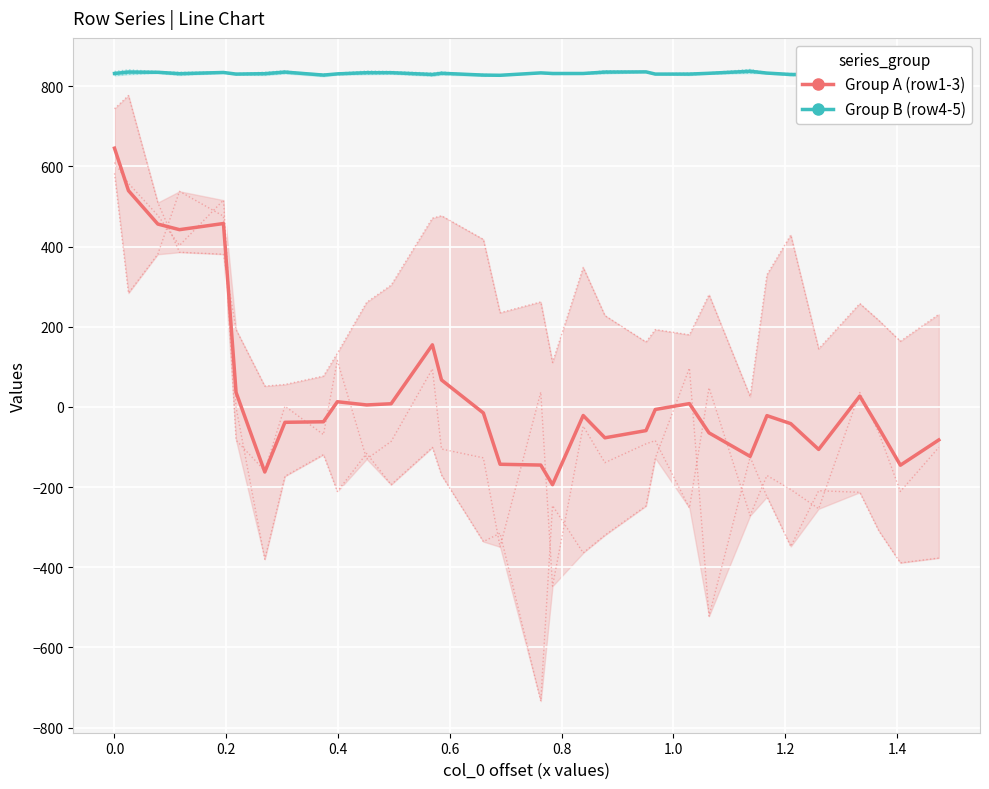

Rank the series by their average value, from lowest to highest.

Group A (row1-3), Group B (row4-5)